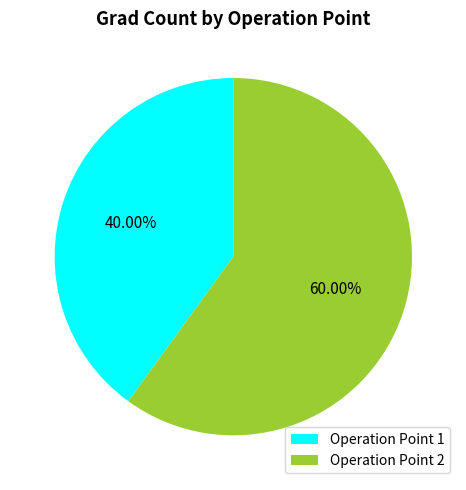

Between Operation Point 2 and Operation Point 1, which is larger?

Operation Point 2